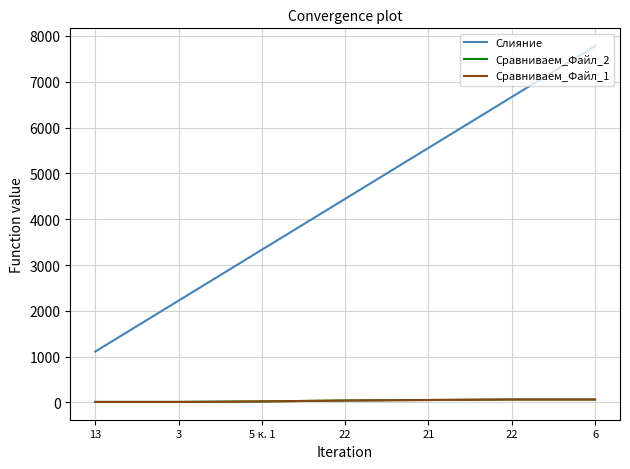

At which label is Сравниваем_Файл_2 closest to 38?

22